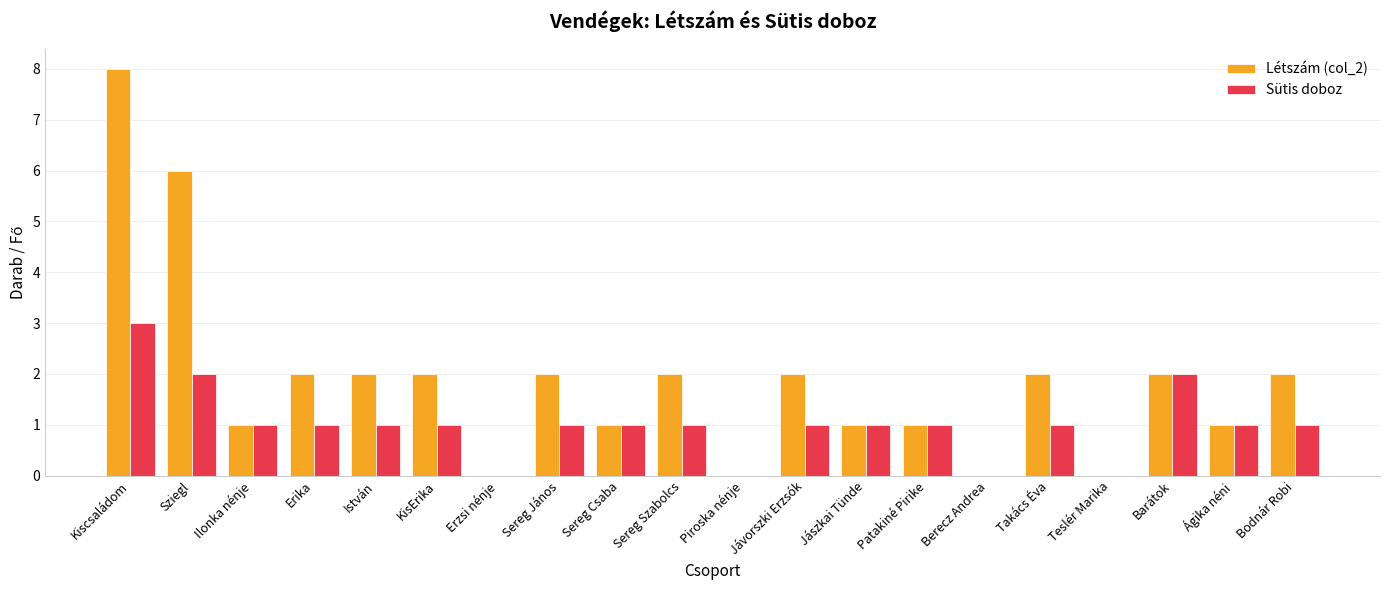

What is the highest value of the Sütis doboz series?

3